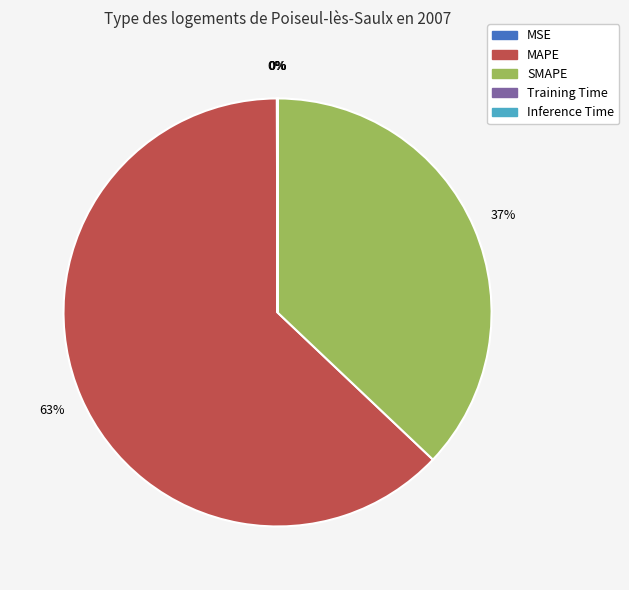

Which slice is the largest?

MAPE